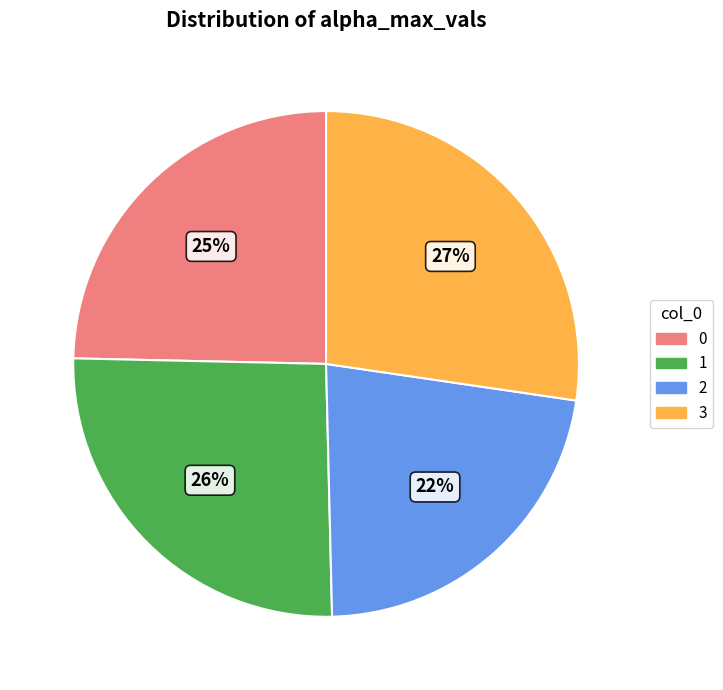

The 1 slice represents 26% of the pie. True or false?

True